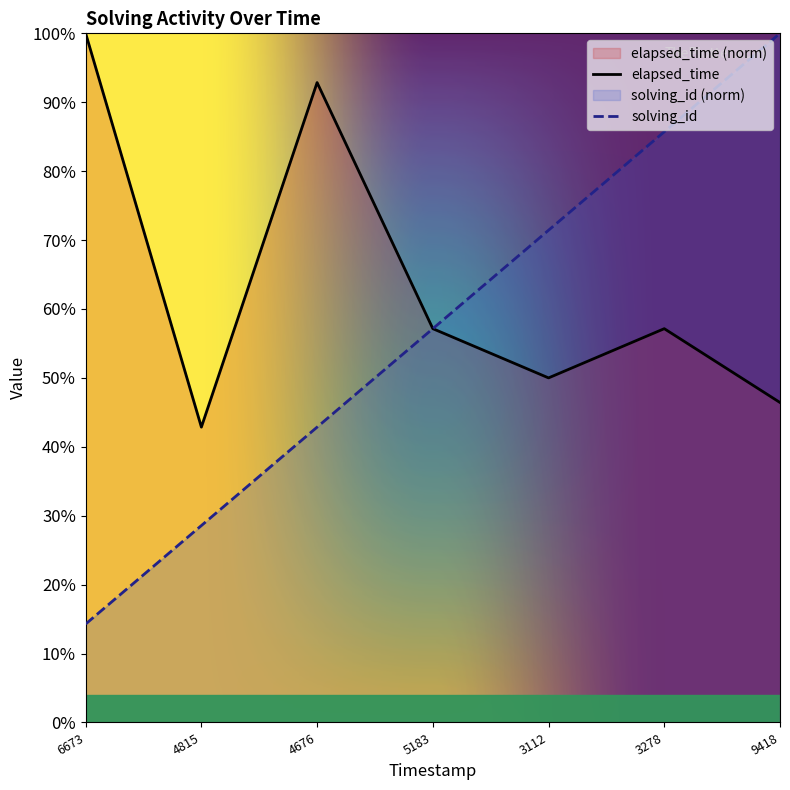

Rank the series by their average value, from lowest to highest.

solving_id, elapsed_time